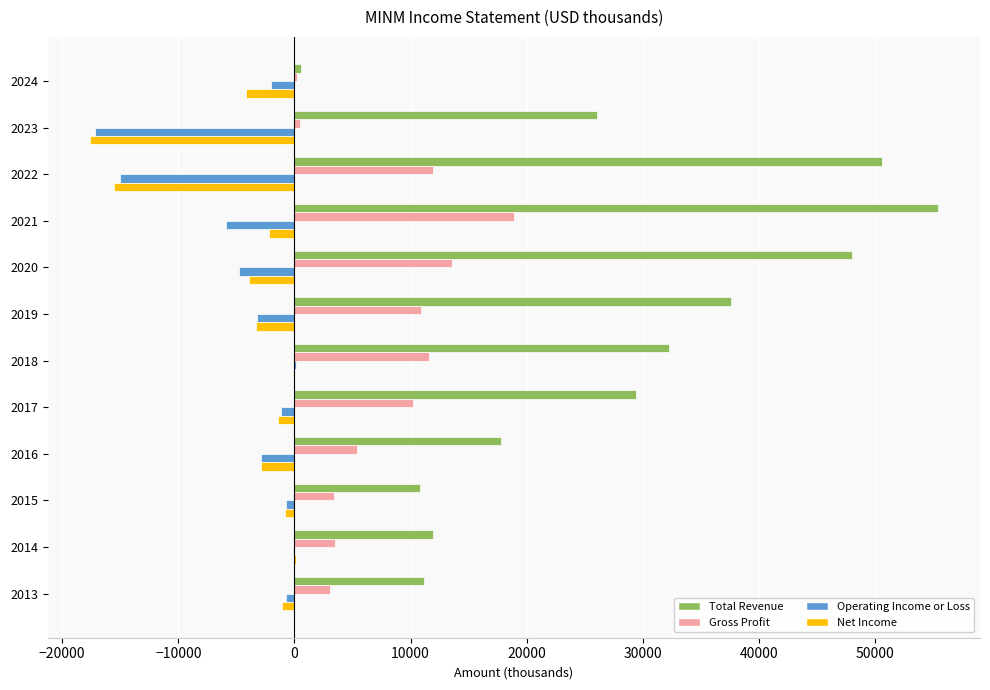

Is it true that Gross Profit equals 20999 at 2020?

False